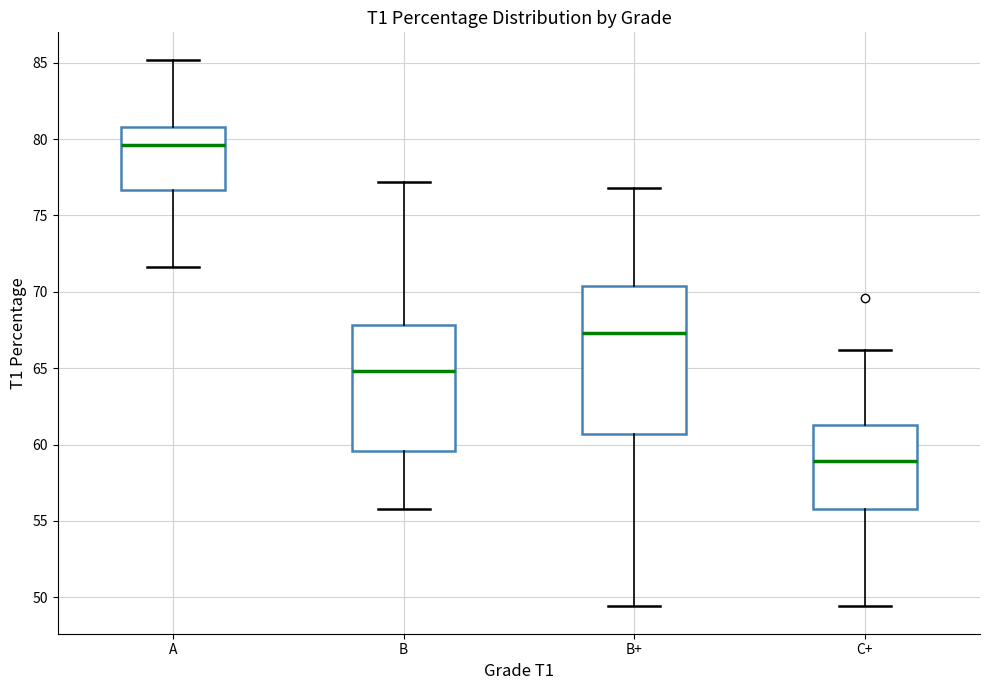

Where does the upper whisker of the box for C+ end on the y-axis? The values are not printed on the chart, so give them approximately, as read against the axis.

66.0